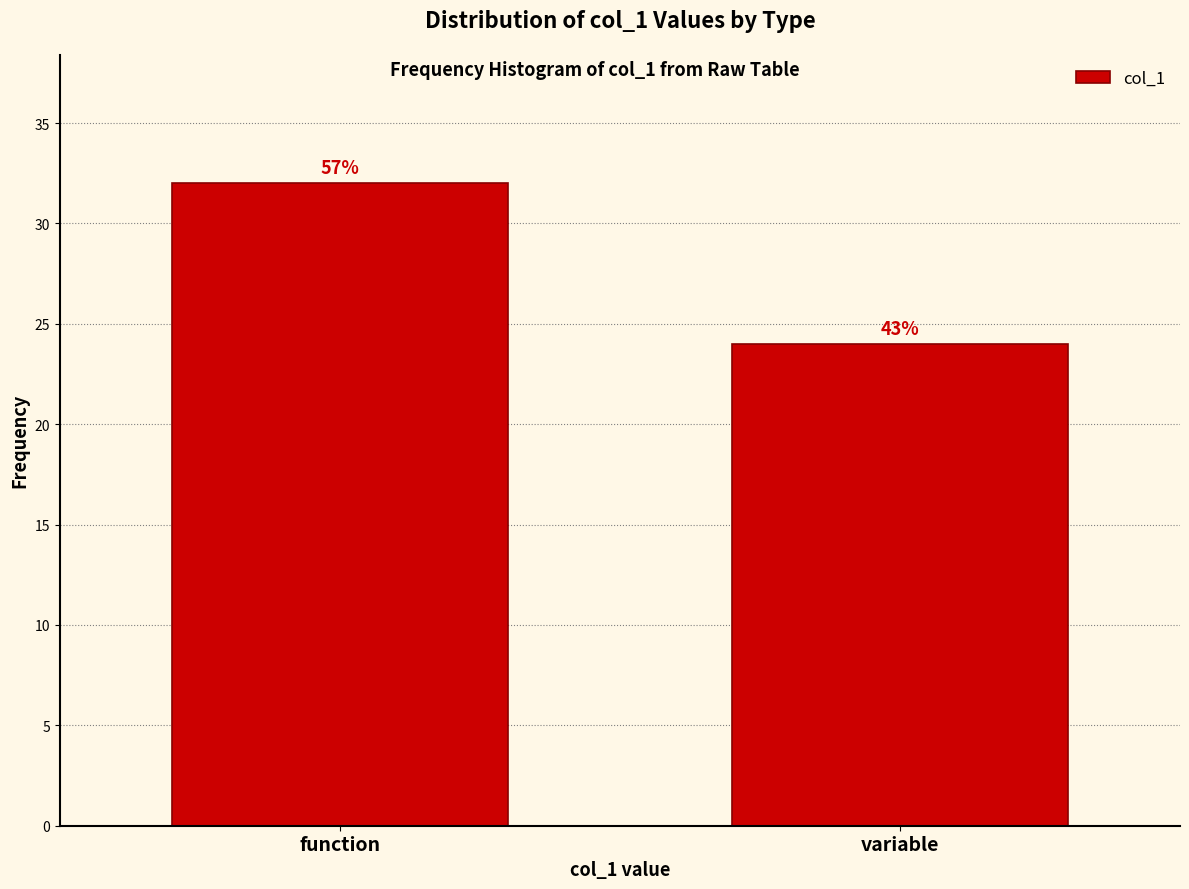

How many bars are there in total?

2